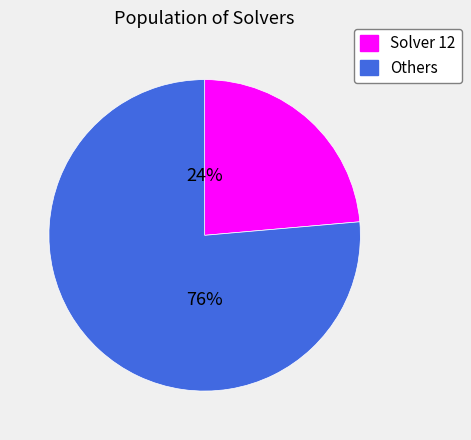

Is there a majority slice in this chart?

Yes